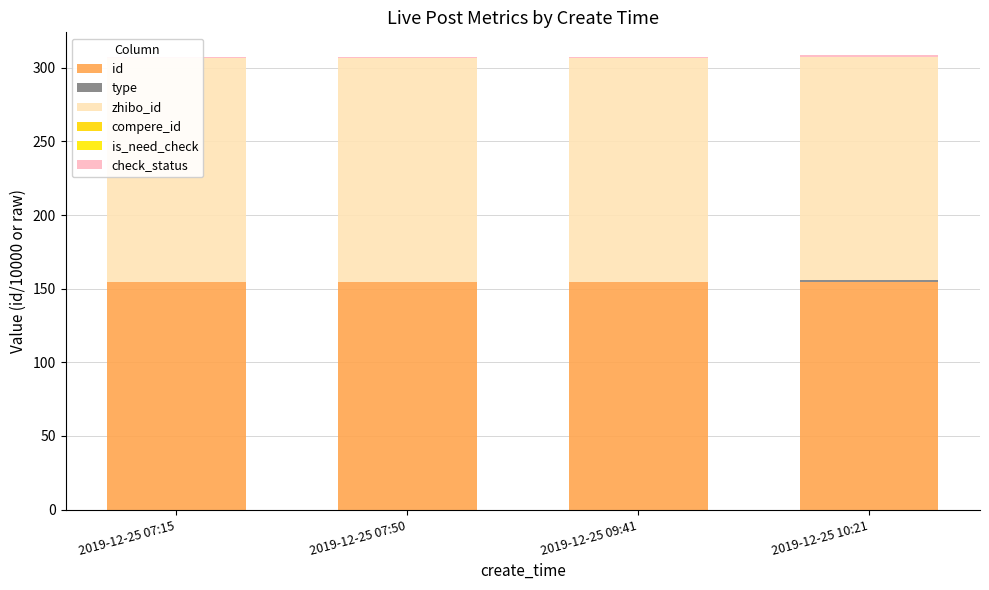

Read the type value at 2019-12-25 10:21.

1.0